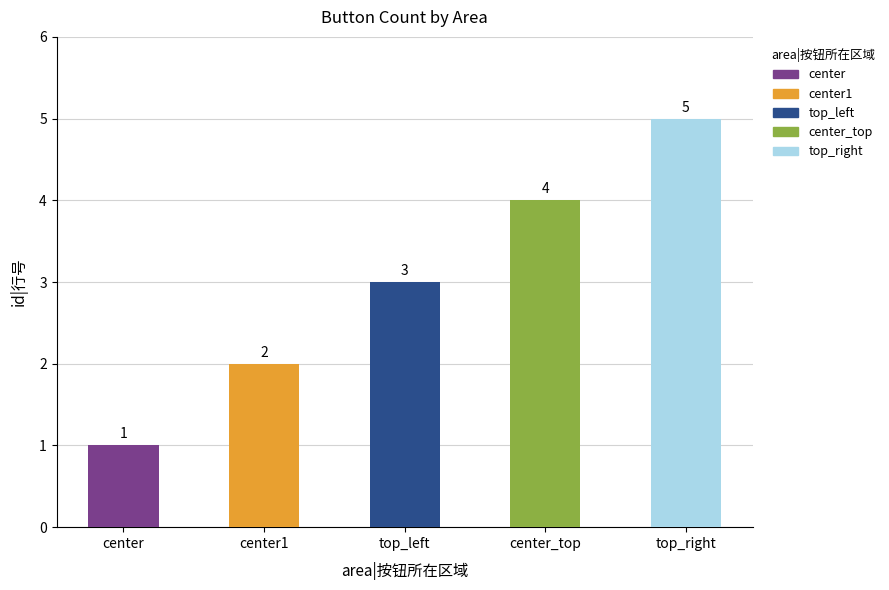

Is it true that the value at center1 is 2?

True